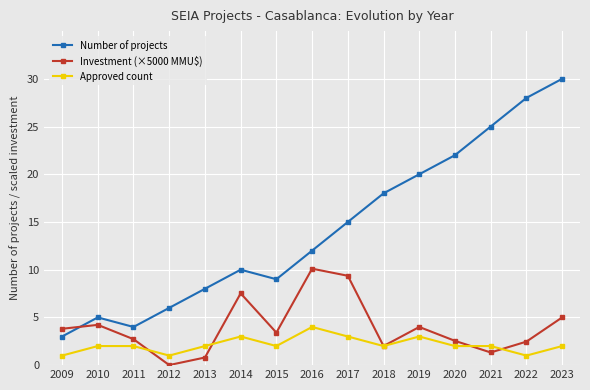

Between which two adjacent categories do Number of projects and Investment (×5000 MMU$) first intersect?

2009 and 2010